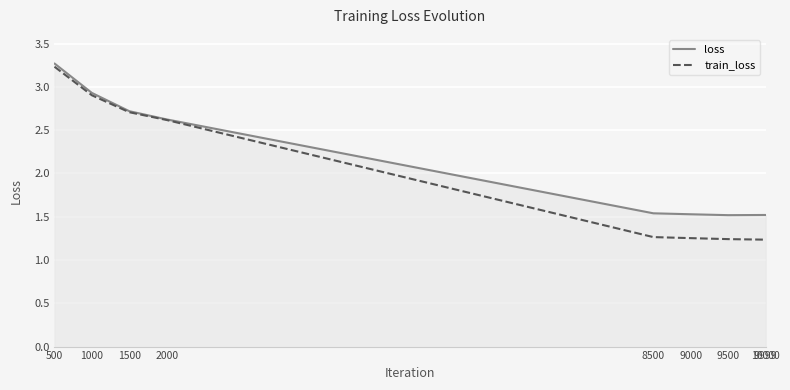

How many lines are shown in the chart?

2